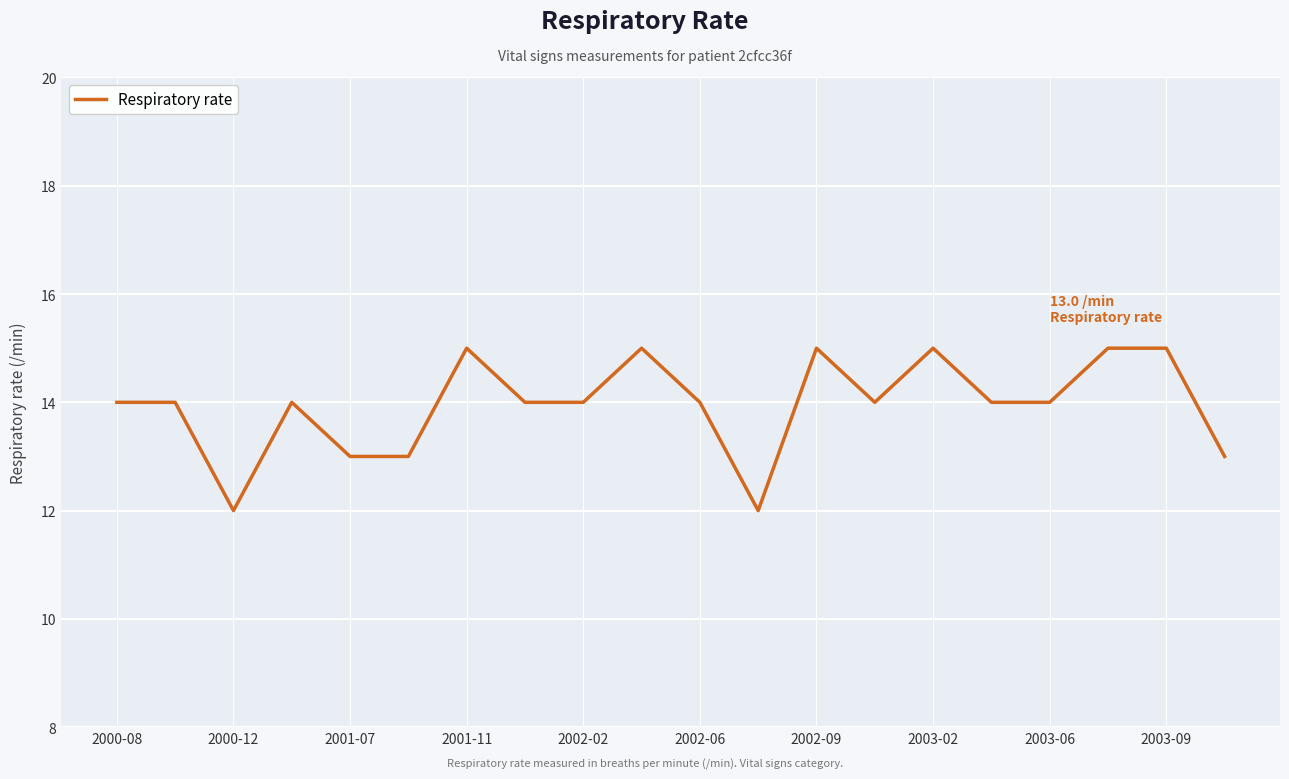

What is the difference between the maximum and minimum values?

3